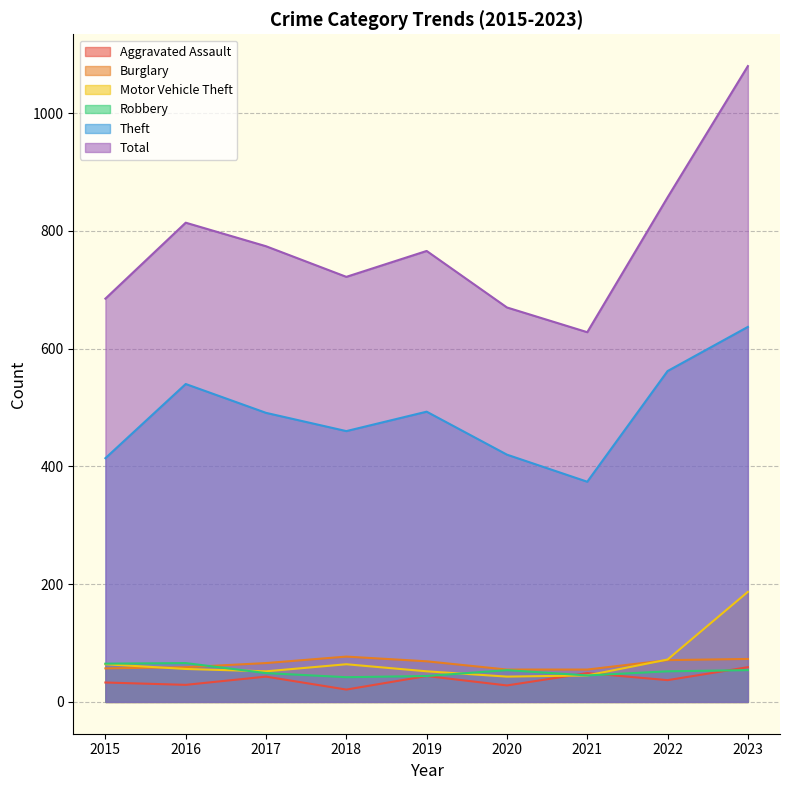

What is the difference between the highest and lowest values at 2022?

820